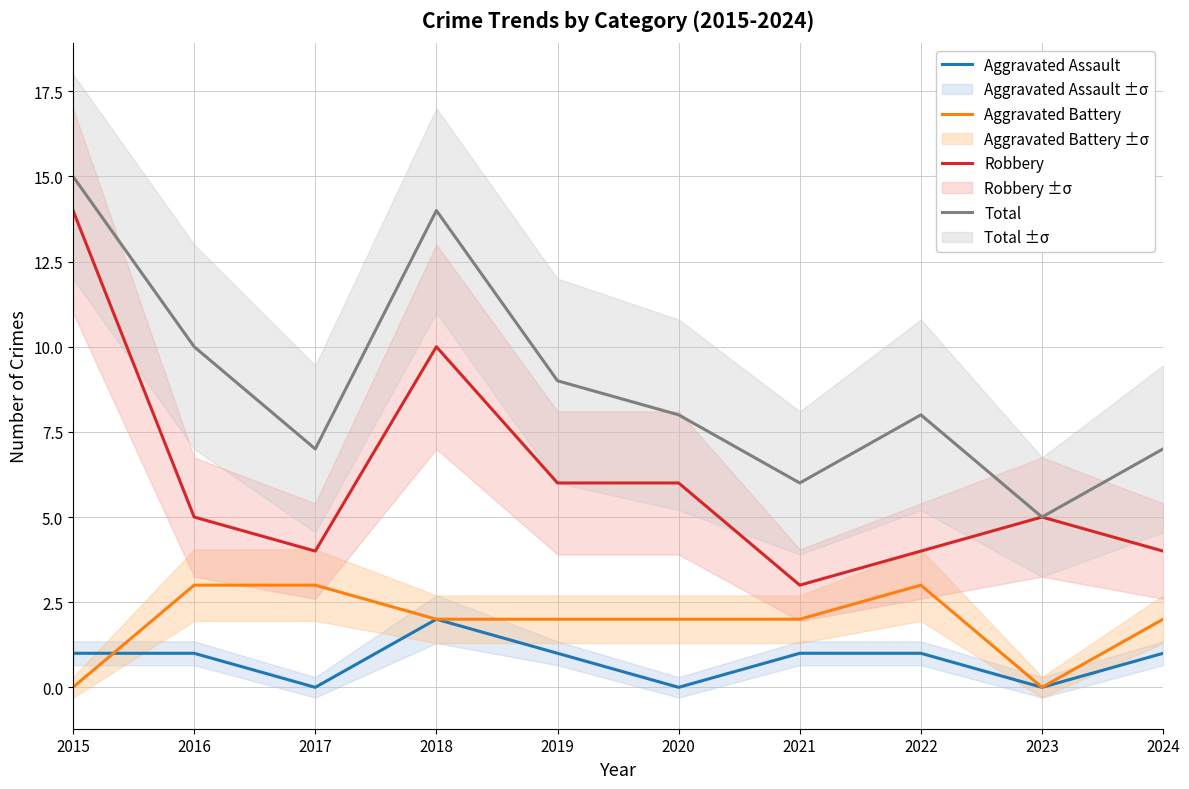

What is the spread (max minus min) of values at 2019?

8